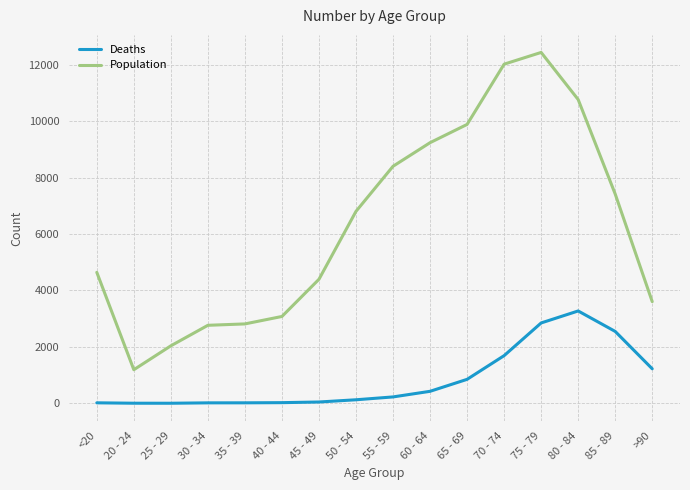

What is the difference between the Population values at 70 - 74 and 60 - 64?

2782